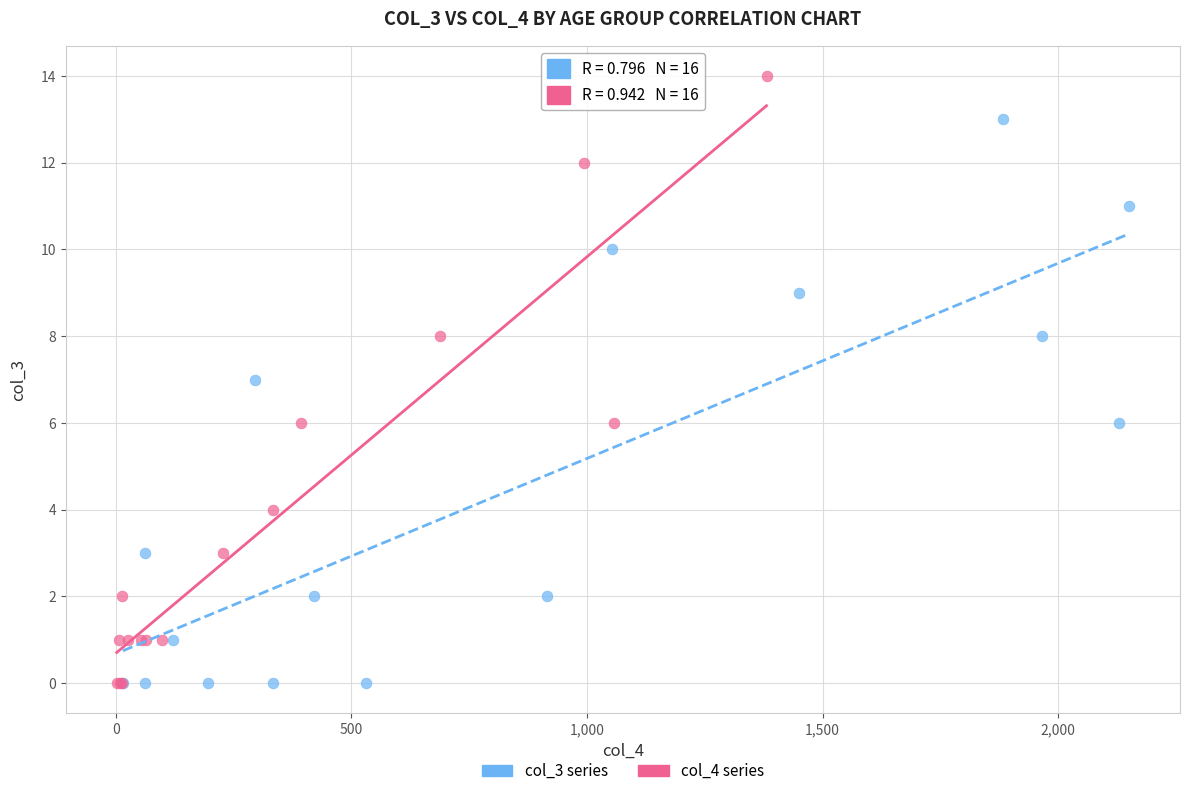

Which series has the widest spread of Y values?

col_4 series